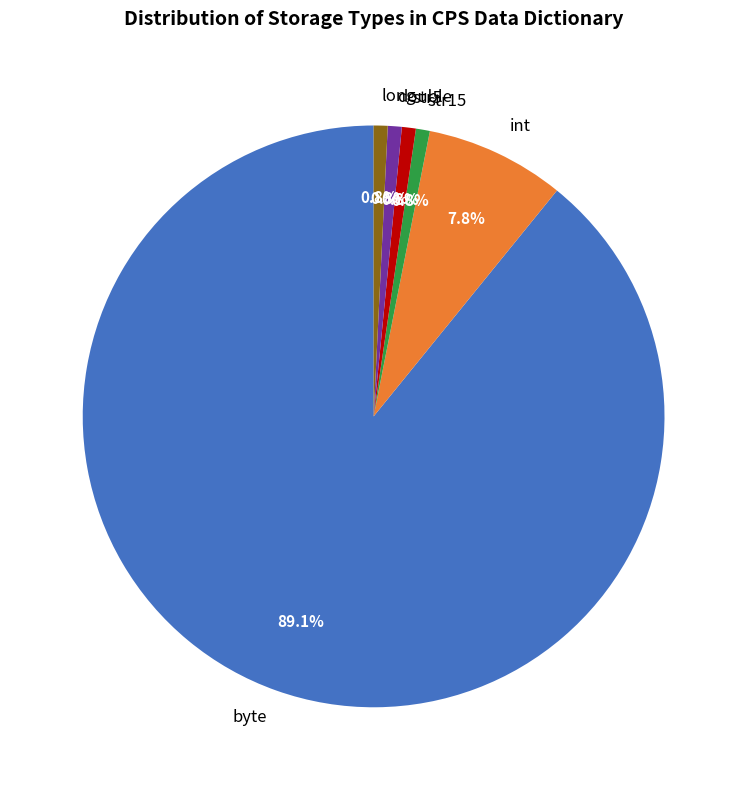

How many slices are in this pie chart?

6